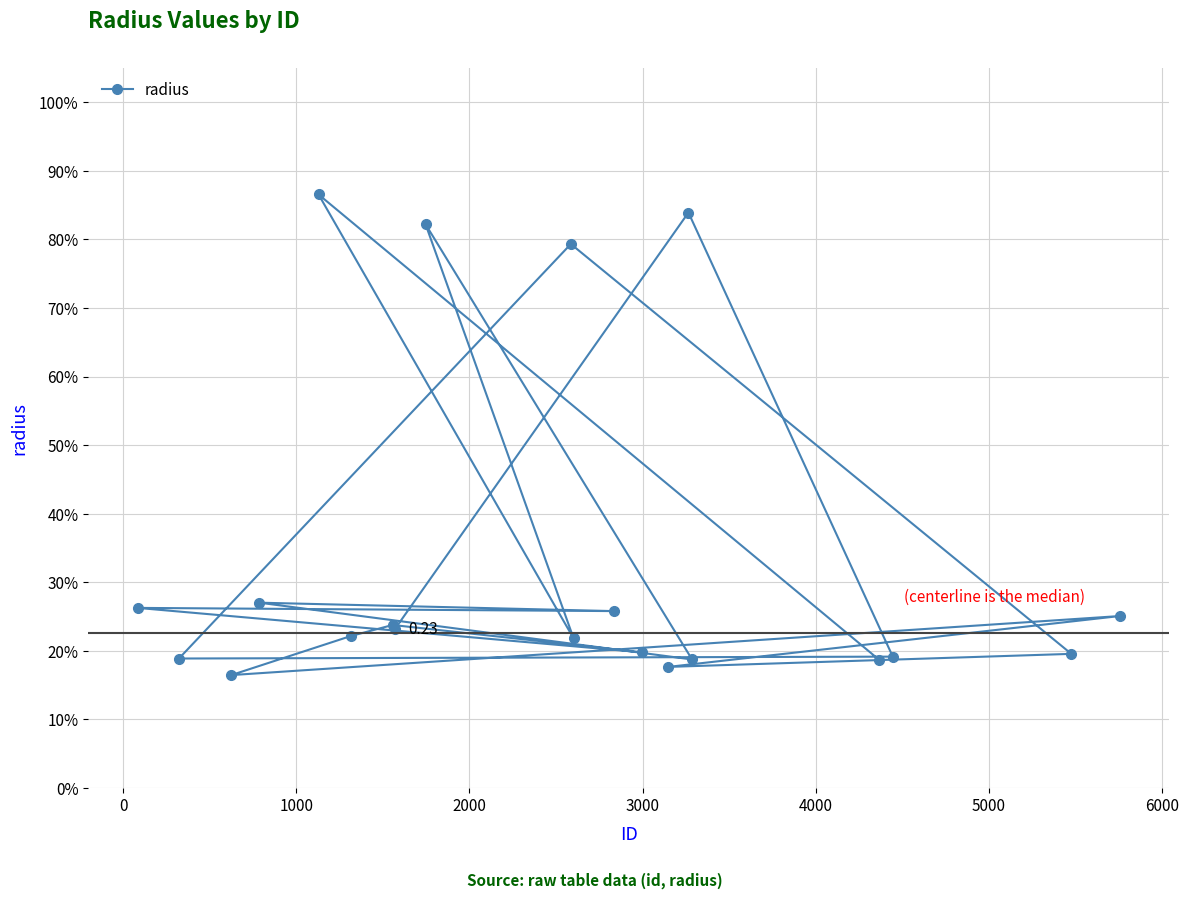

How many lines are shown in the chart?

1